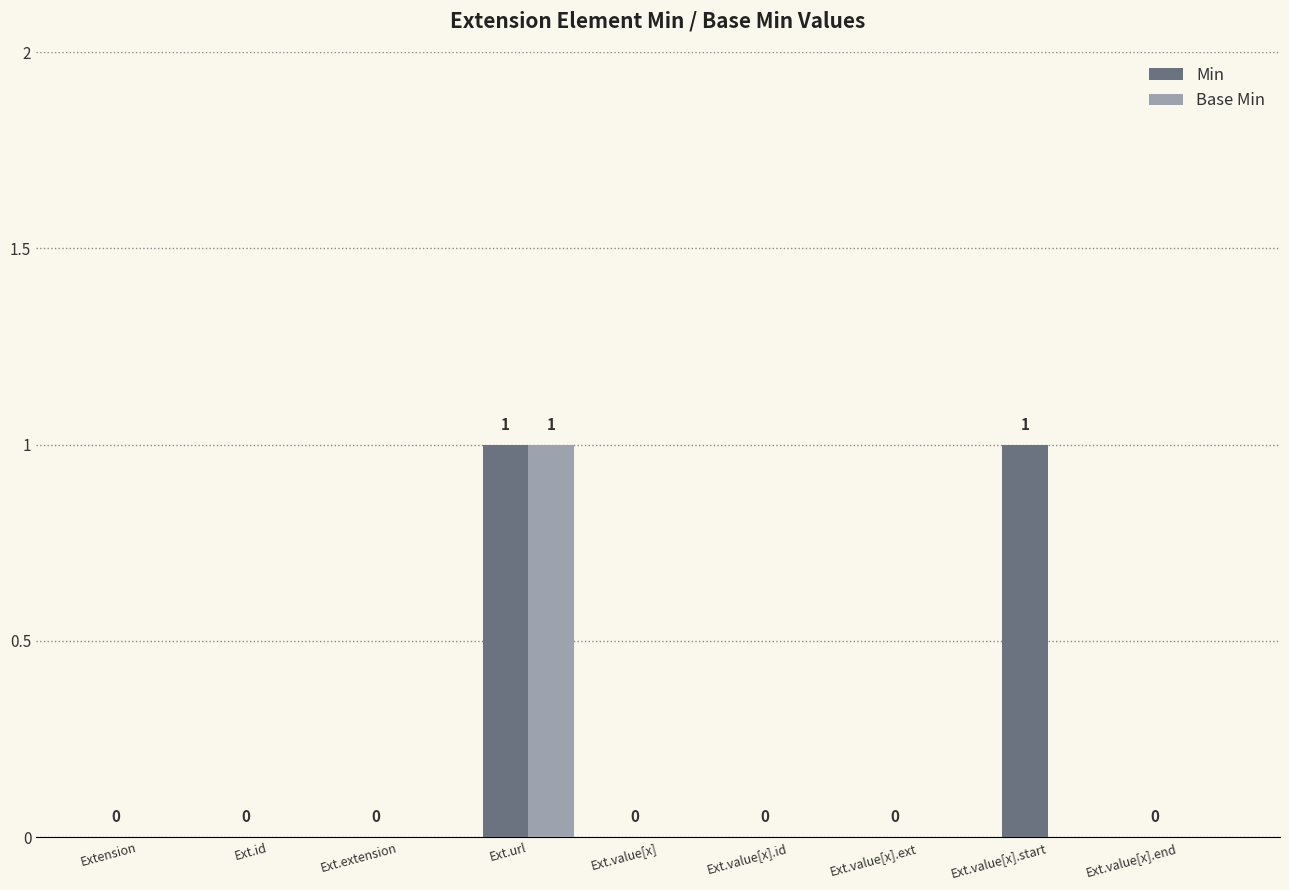

At which label does Base Min reach its peak?

Ext.url